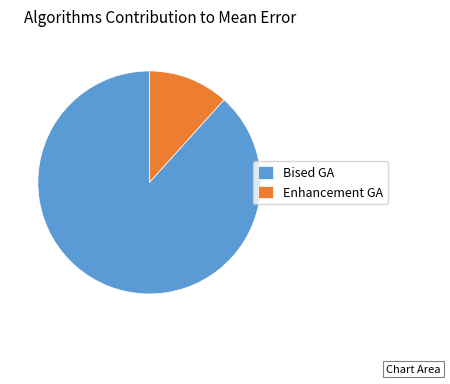

Is the sum of Enhancement GA and Bised GA greater than half?

Yes